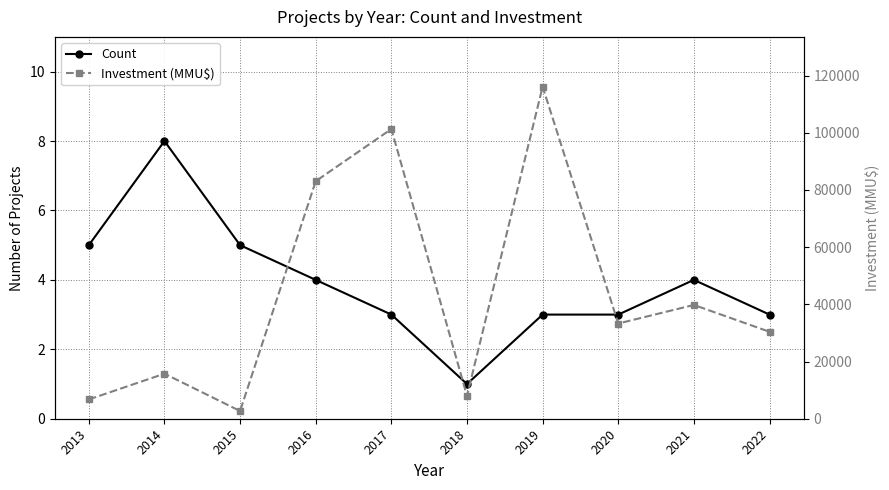

Where is Count nearest to the value 4?

2016